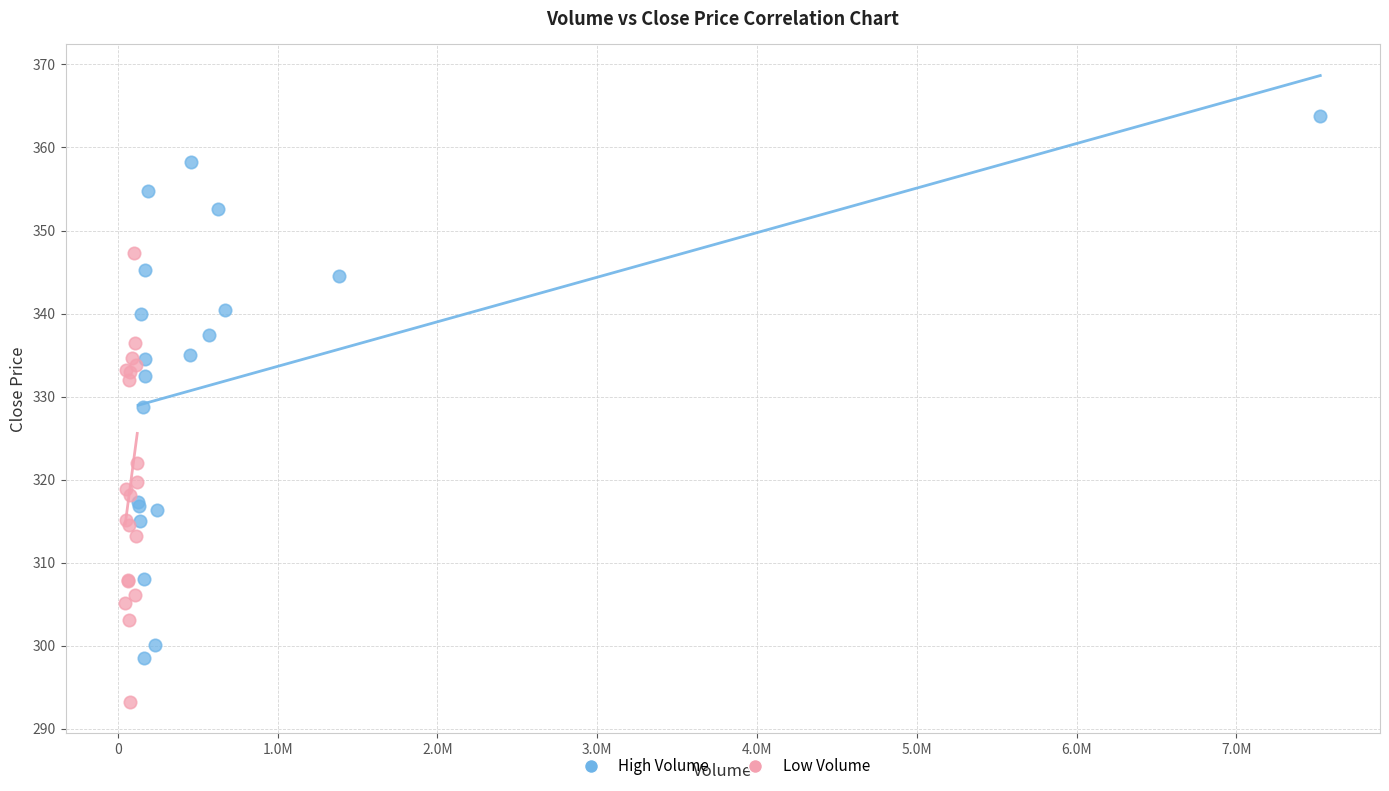

What are all the series names shown in the legend?

High Volume, Low Volume